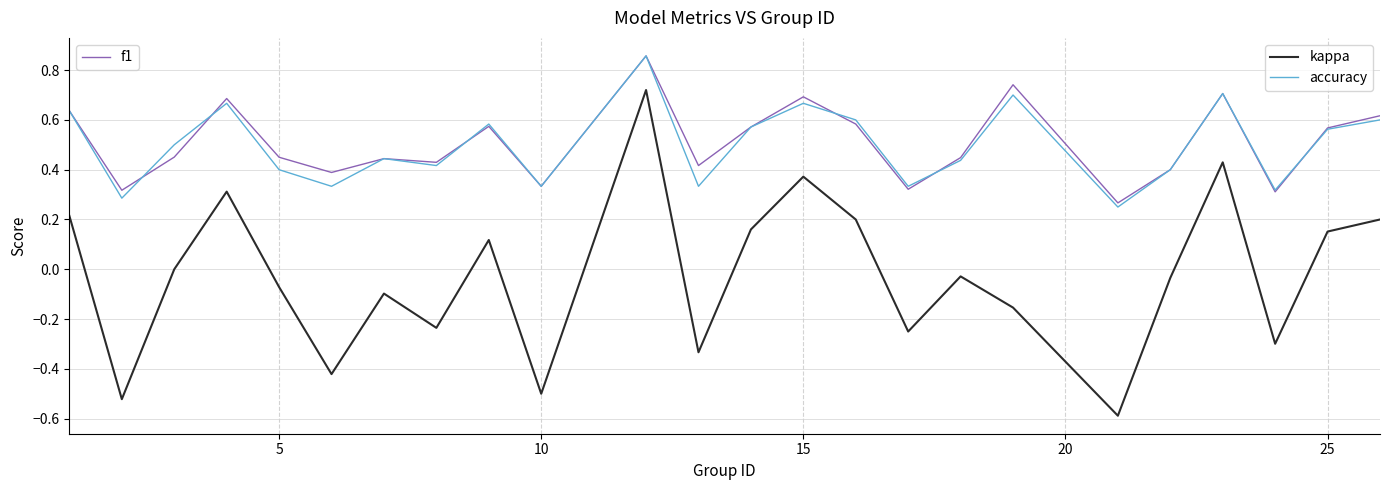

Does the chart display data point markers on the line(s)?

No